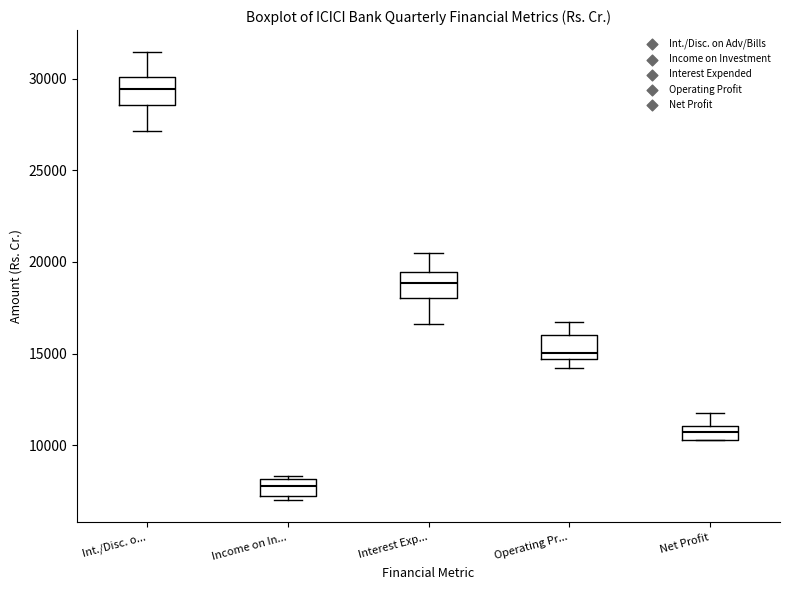

Which box's median line is the highest?

Int./Disc. o...